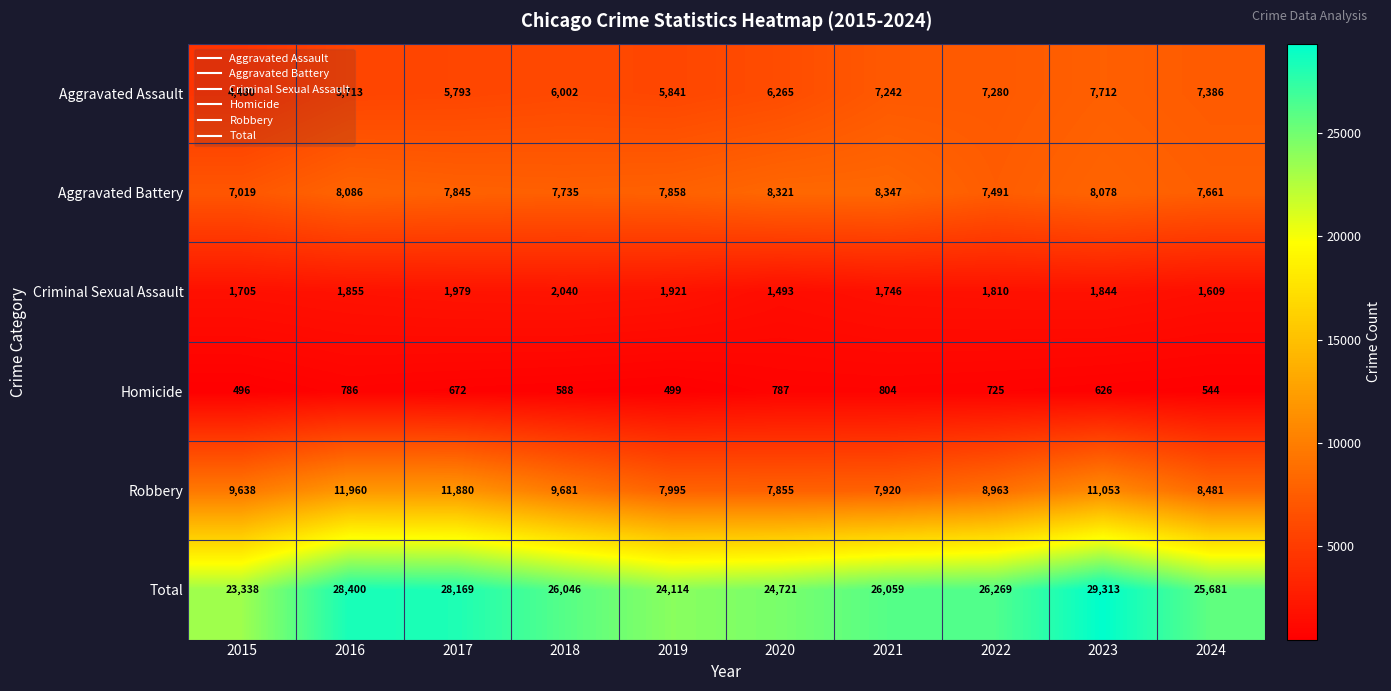

At which label does Aggravated Battery reach its minimum?

2015